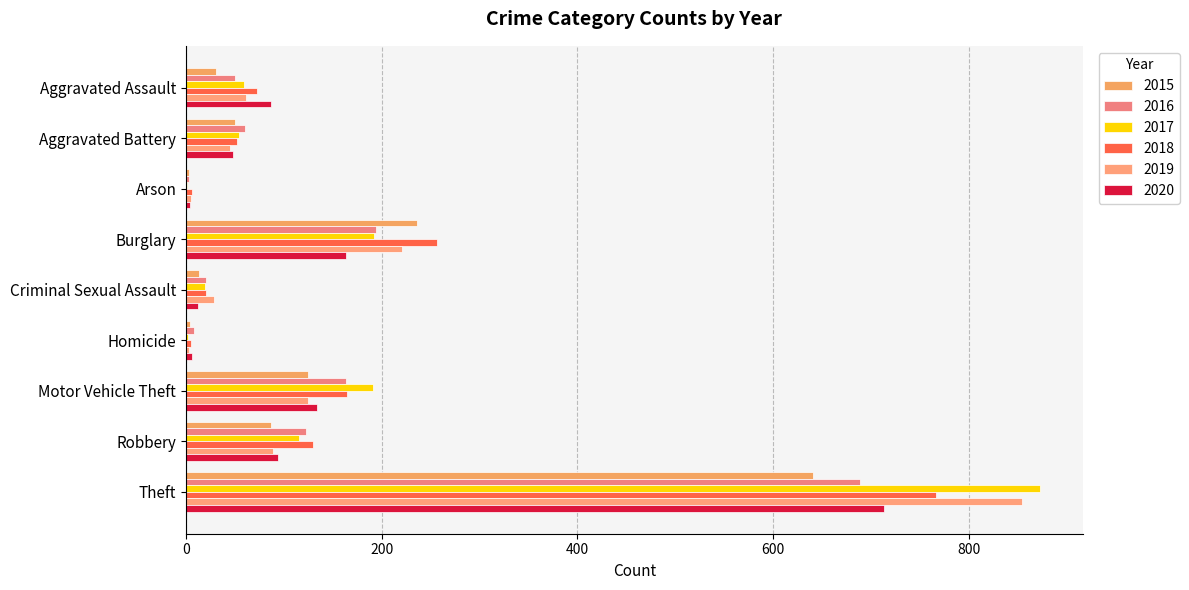

Reading left to right, list all the values displayed in this chart.

2015: 31	50	3	236	13	4	125	87	641
2016: 50	60	3	194	20	8	163	123	689
2017: 59	54	1	192	19	2	191	115	873
2018: 72	52	6	257	20	5	164	130	767
2019: 61	45	5	221	29	3	125	89	855
2020: 87	48	4	163	12	6	134	94	713